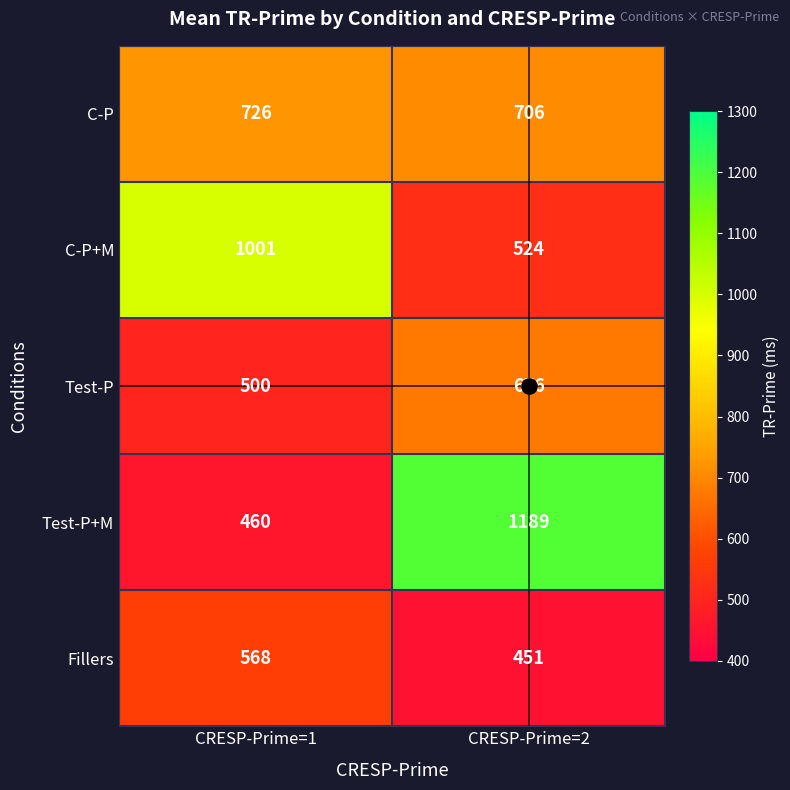

Count the number of data series in this chart.

5